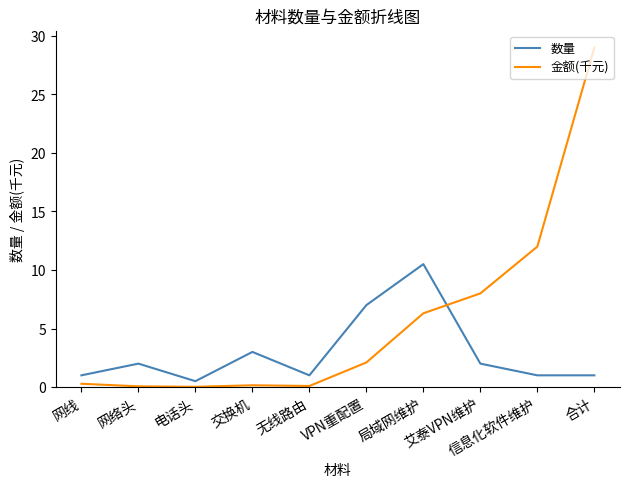

Which series changed the most between 无线路由 and 艾泰VPN维护?

金额(千元)